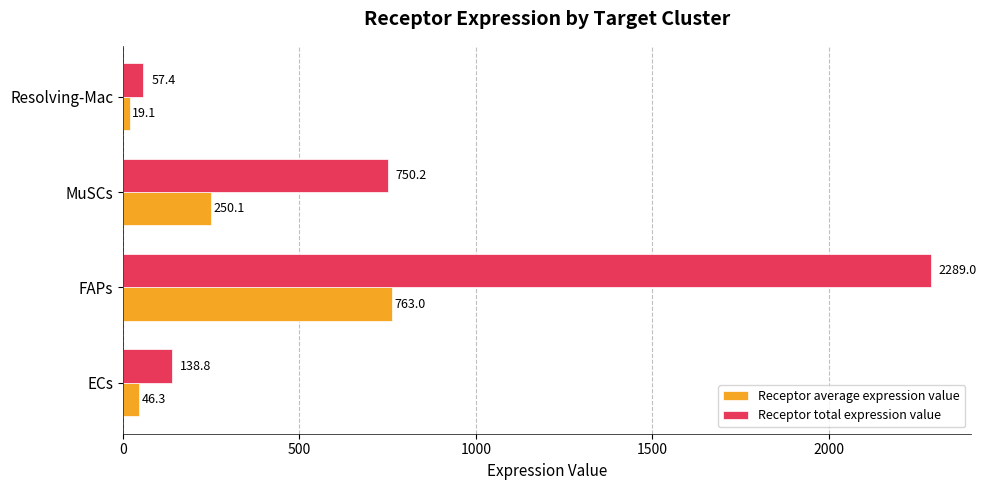

How many data points in Receptor total expression value are less than 750?

2